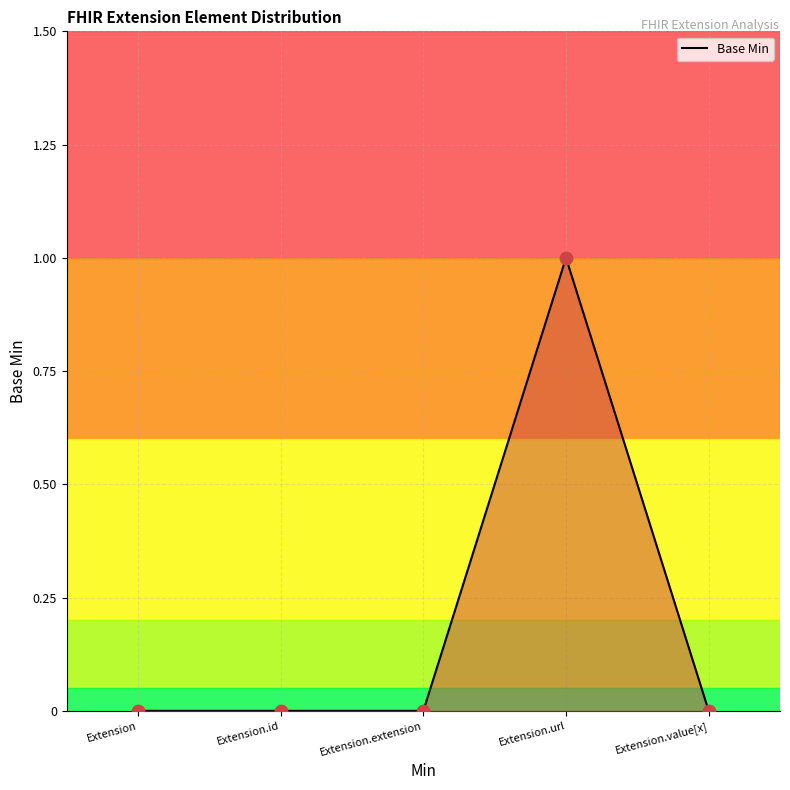

What is the change in value from Extension.extension to Extension.url?

+1